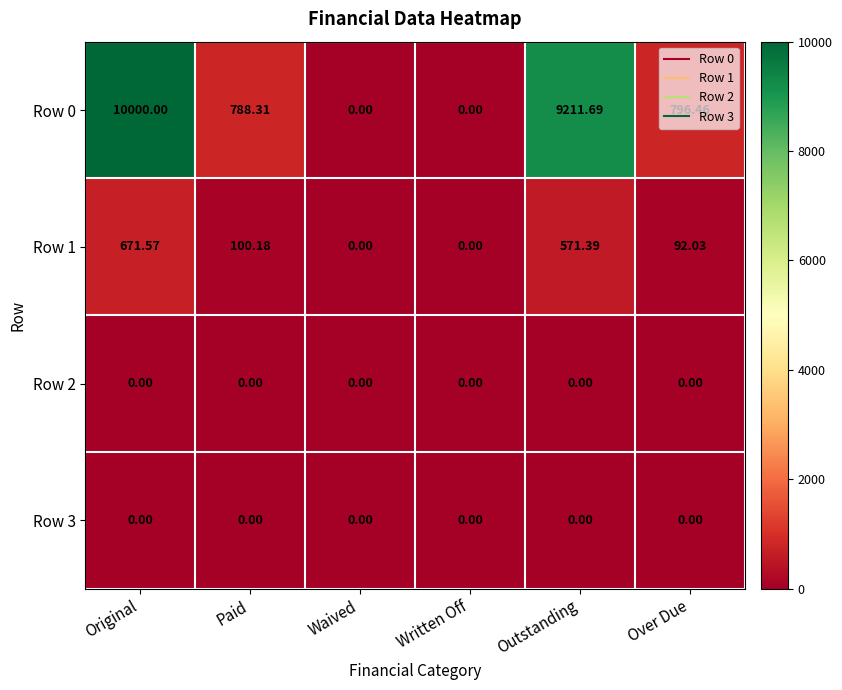

Count the number of categories in the chart.

6